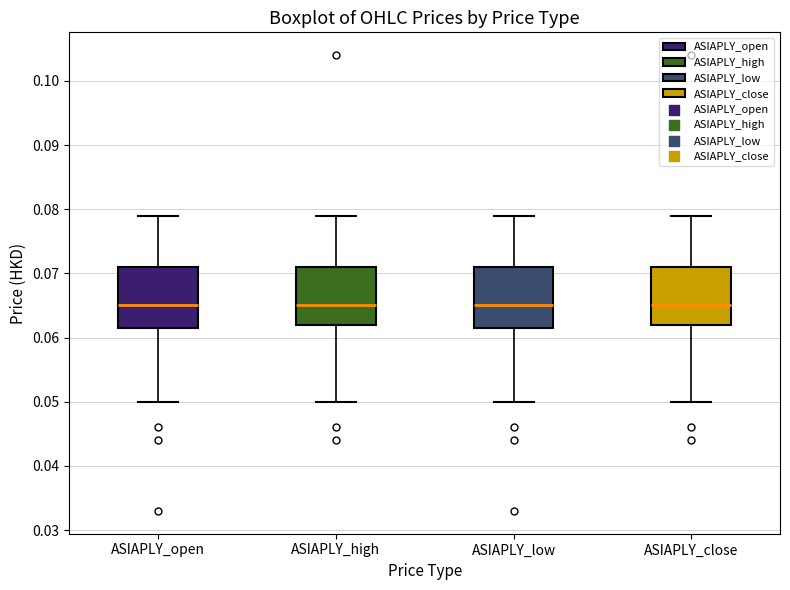

Reading left to right, read every box against the y-axis: the position of its median line, the range the box covers, and the ends of its whiskers. The values are not printed on the chart, so give them approximately, as read against the axis.

ASIAPLY_open: median 0.065, box 0.062 to 0.071, whiskers 0.050 to 0.079
ASIAPLY_high: median 0.065, box 0.062 to 0.071, whiskers 0.050 to 0.079
ASIAPLY_low: median 0.065, box 0.062 to 0.071, whiskers 0.050 to 0.079
ASIAPLY_close: median 0.065, box 0.062 to 0.071, whiskers 0.050 to 0.079